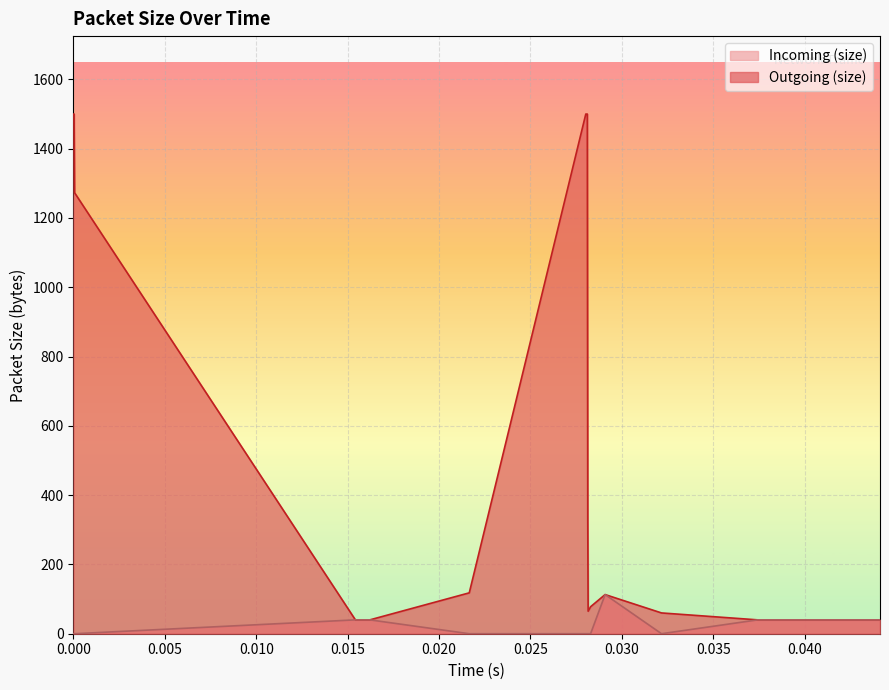

How many data points in Incoming (size) are above 0?

8